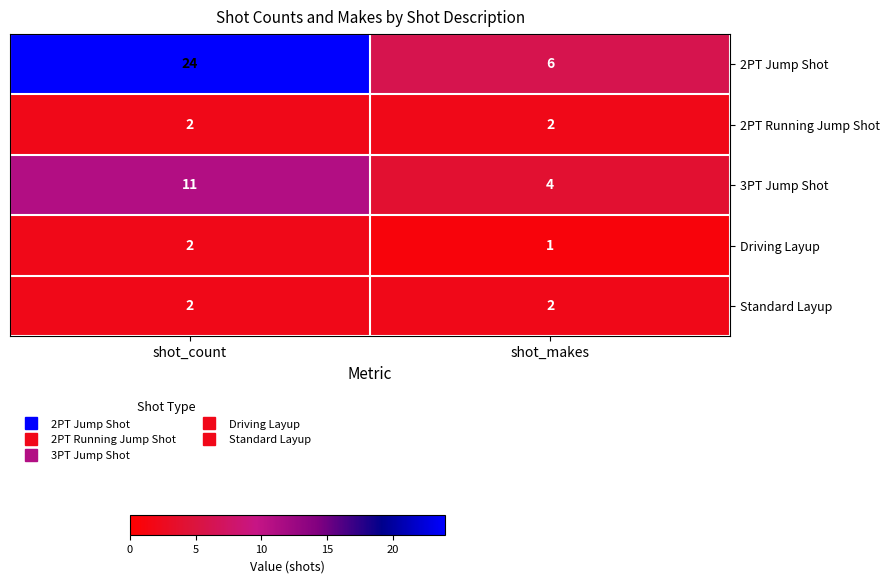

What is the sum of all 2PT Jump Shot values?

30